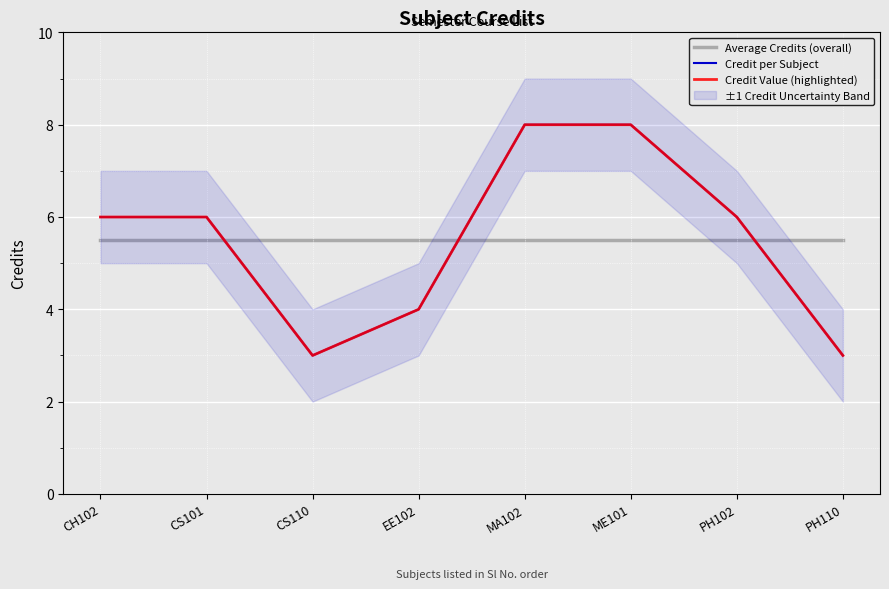

True or false: Credit Value (highlighted) and Credit per Subject intersect in this chart.

False